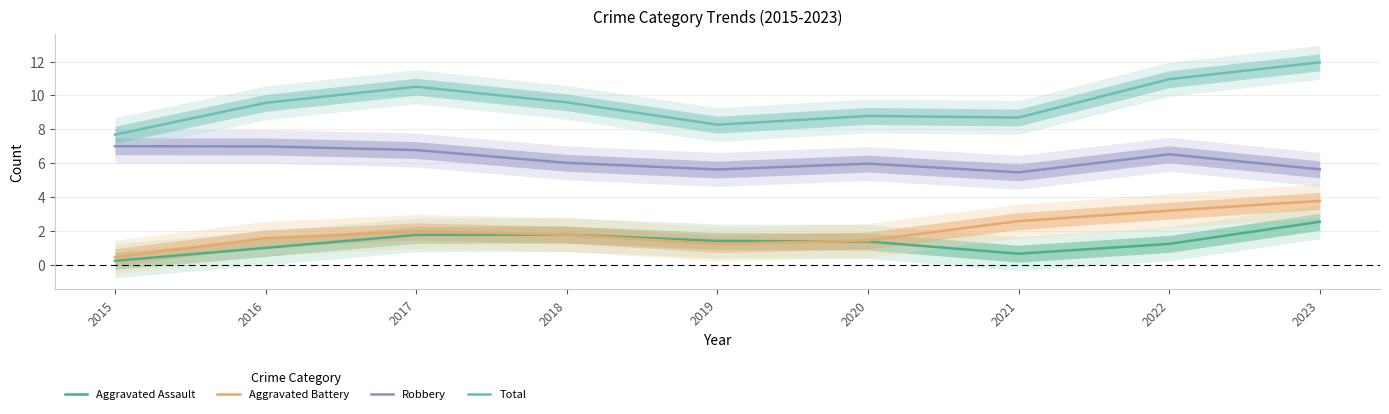

Where is the first local minimum for Aggravated Assault?

2021